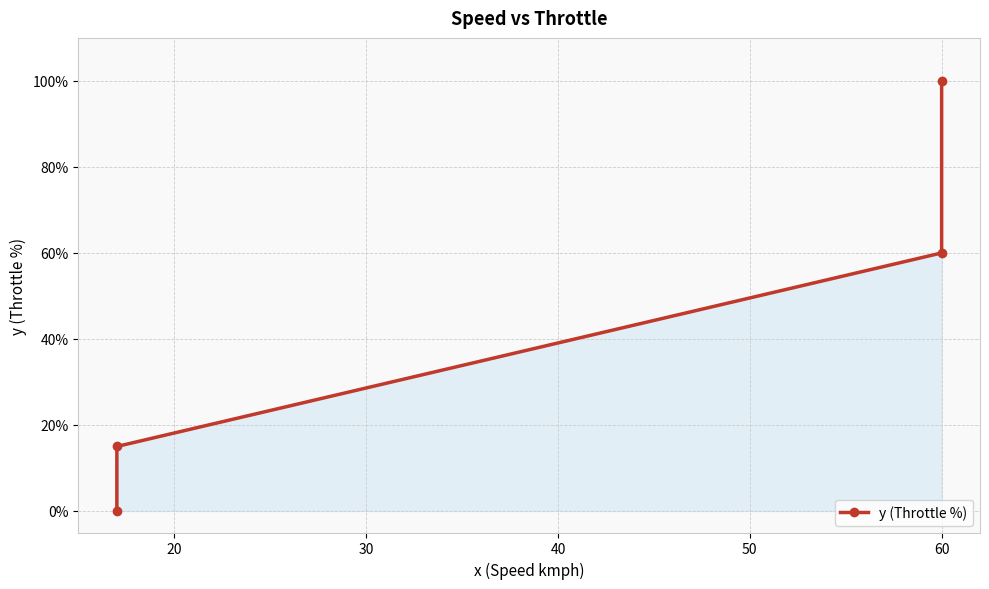

Reading left to right, what are all the values shown in this chart?

0	15	60	100